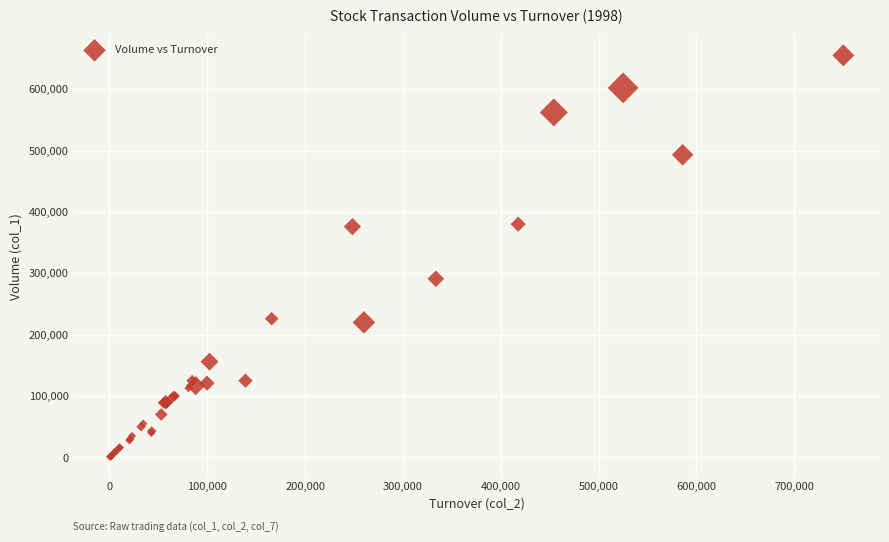

What Y value in the scatter plot is closest to 328000?

291000